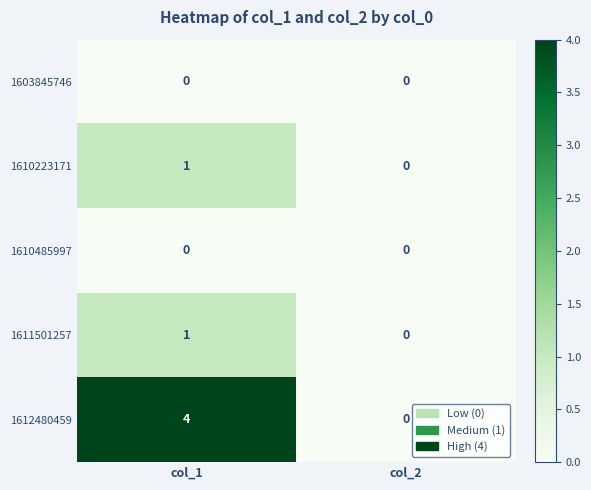

Which series has the largest range (max minus min)?

1612480459